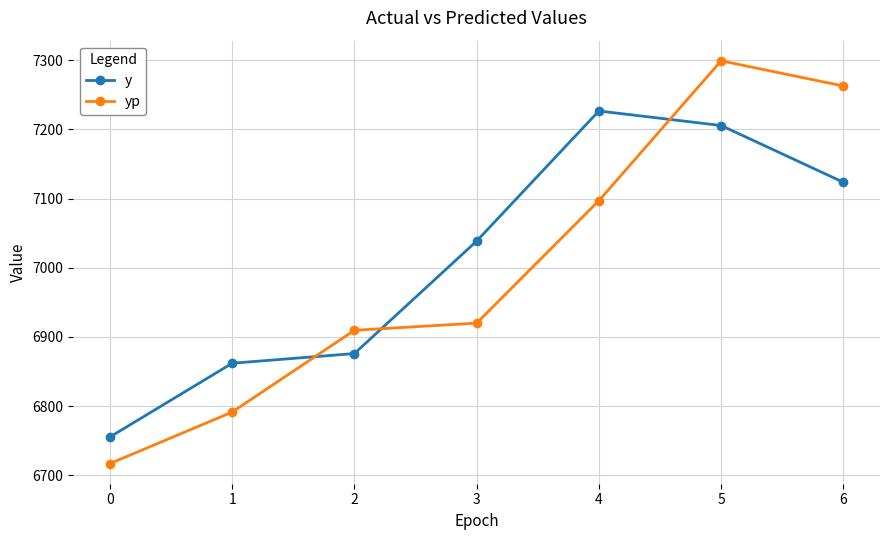

At which category does the chart reach its peak across all series?

5